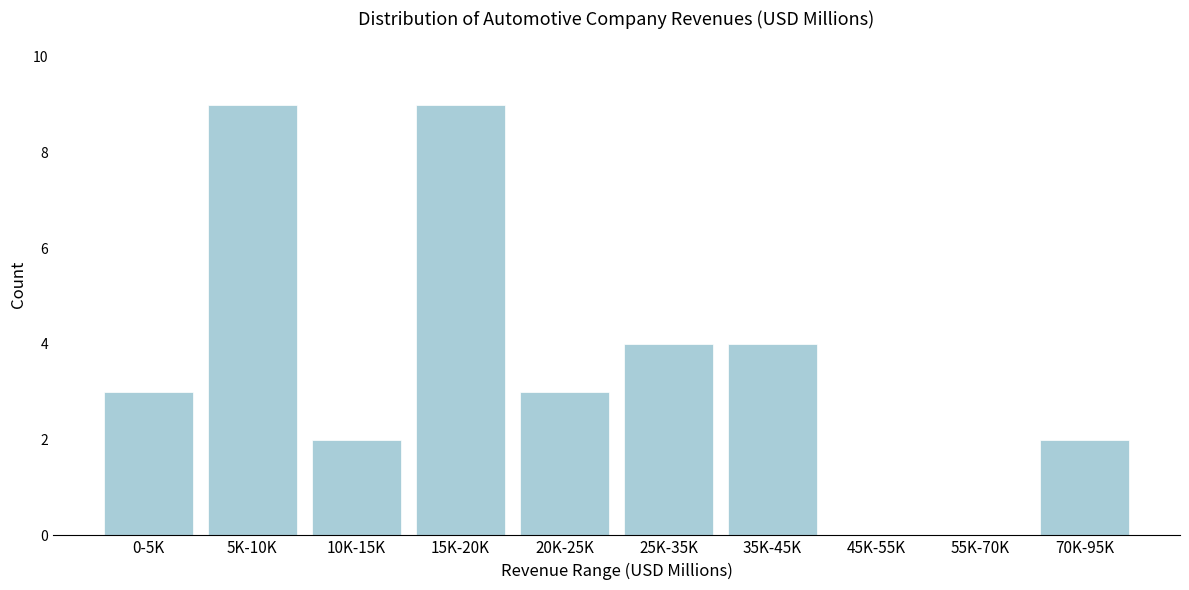

Reading left to right, transcribe all the data shown in this chart.

0-5K=3	5K-10K=9	10K-15K=2	15K-20K=9	20K-25K=3	25K-35K=4	35K-45K=4	45K-55K=0	55K-70K=0	70K-95K=2